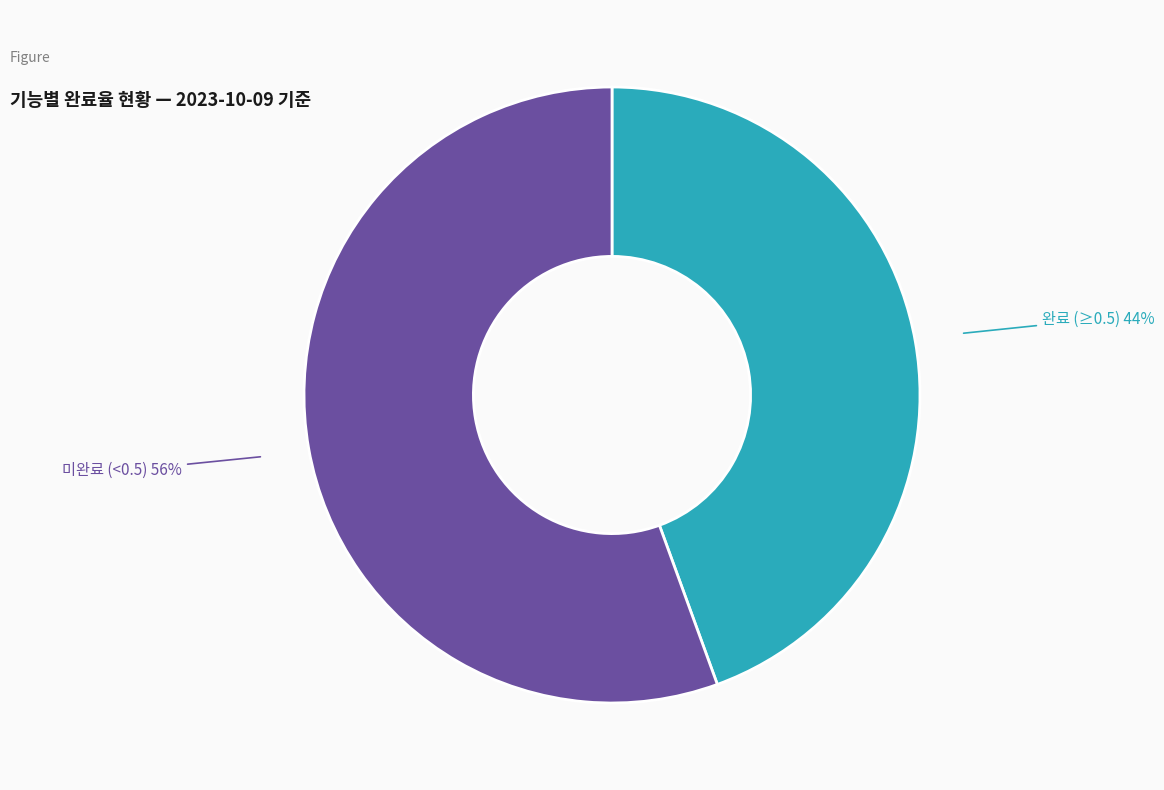

To the nearest percent, what is the average slice percentage?

50%